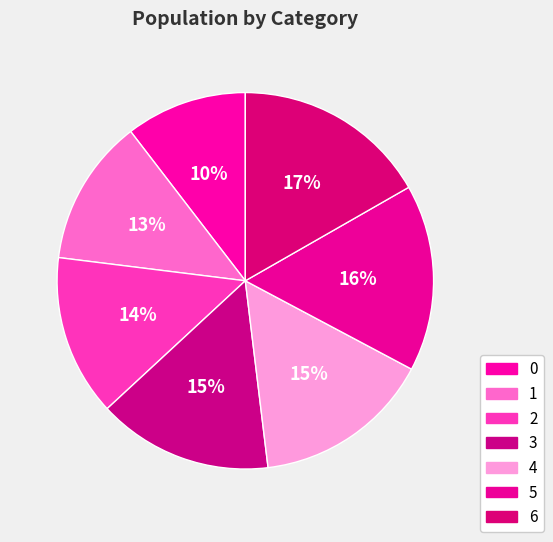

Between 5 and 6, which is larger?

6